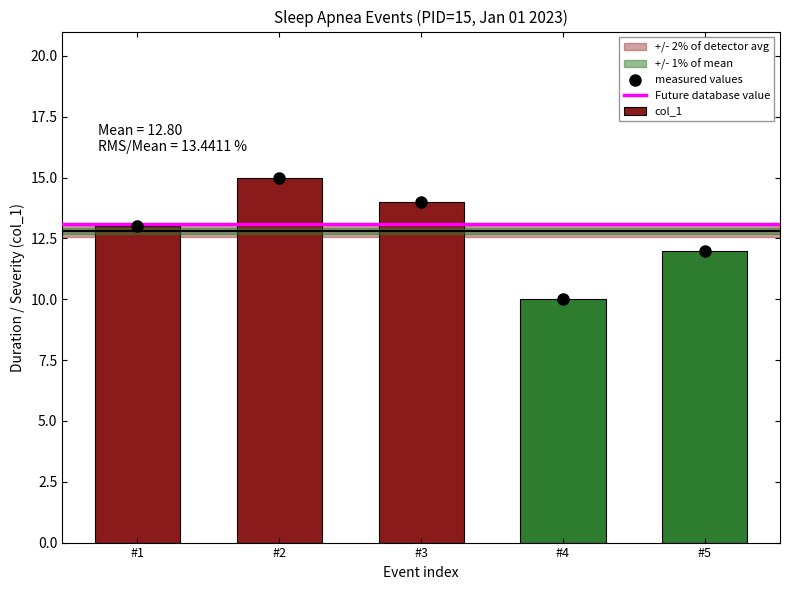

What is the sum of the col_1 values at #3 and #2?

29